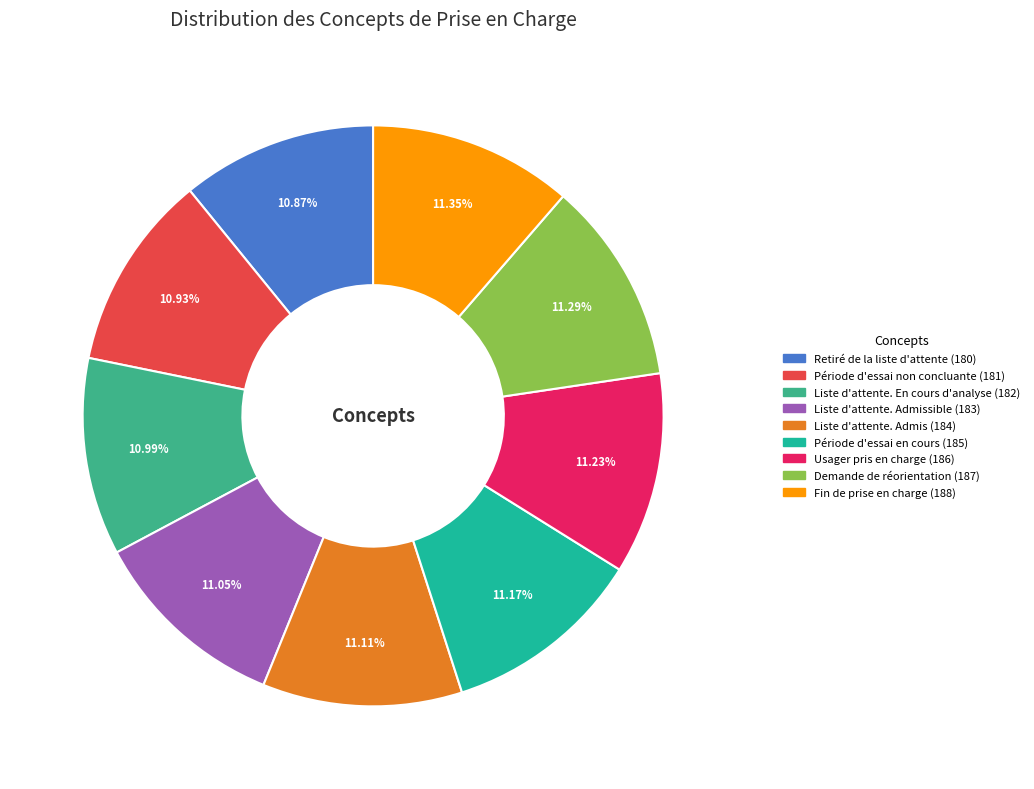

Count the number of slices in the pie.

9